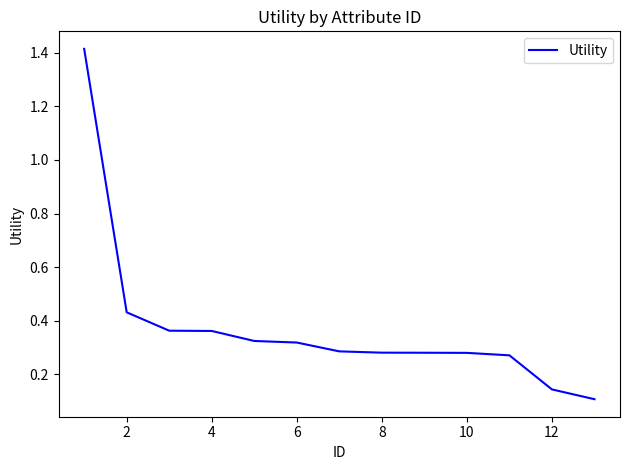

How many lines are shown in the chart?

1